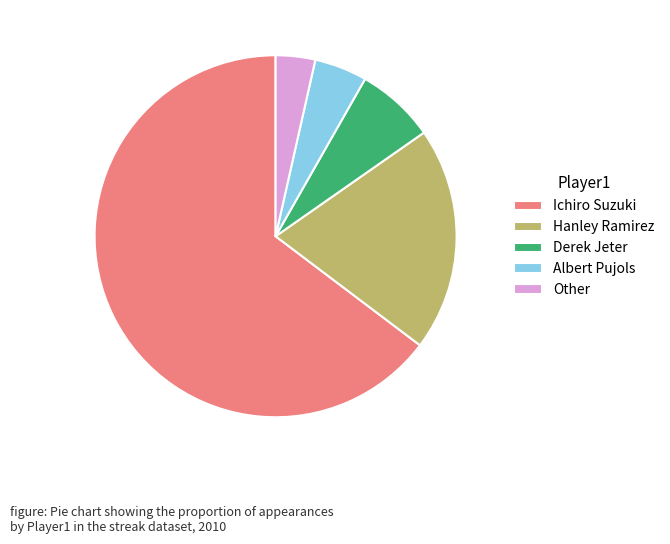

True or false: Hanley Ramirez accounts for 20% of the total.

True